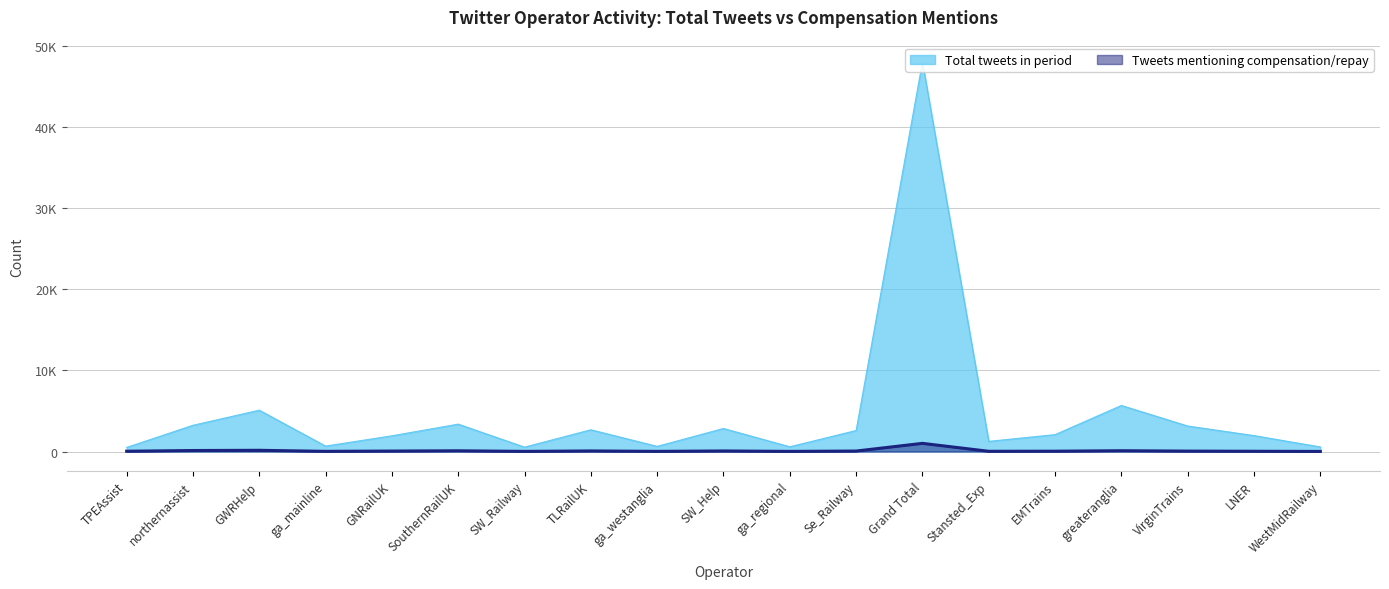

What is the label of the 16th point from the right?

ga_mainline